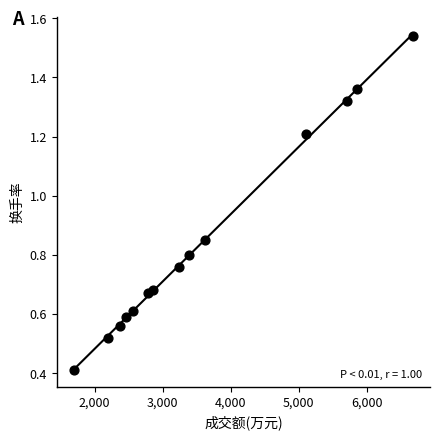

What is the range of X values (max minus min)?

4988.0